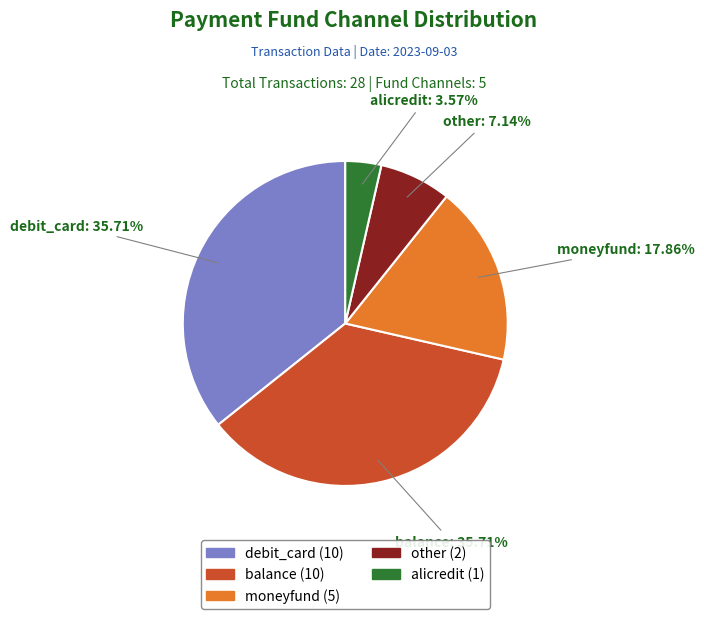

Is the sum of alicredit and debit_card greater than half?

No